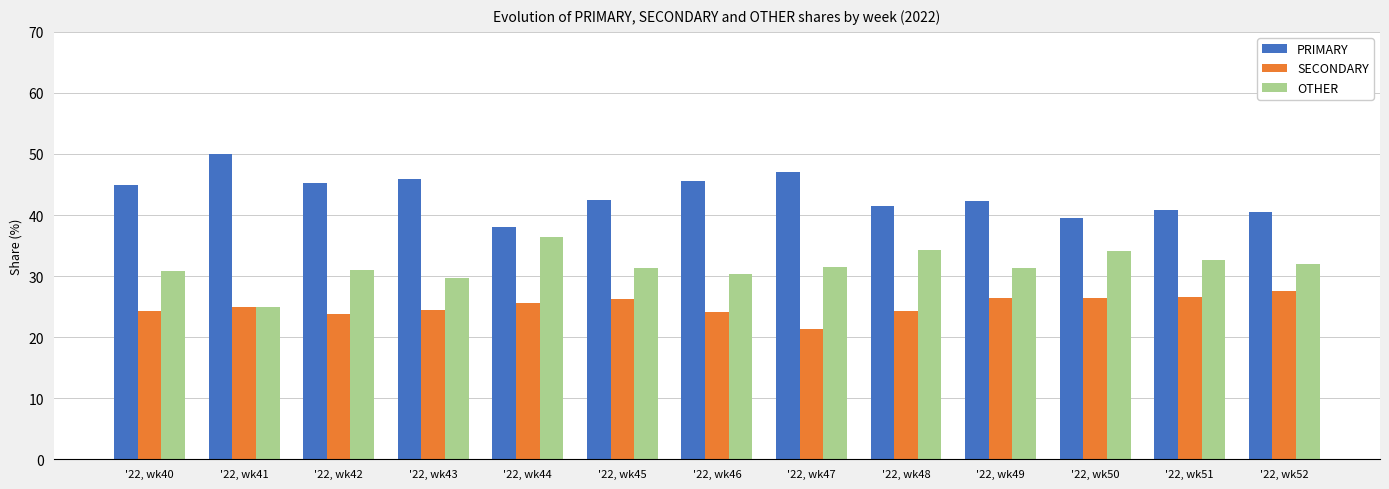

Which series changed the most between '22, wk44 and '22, wk47?

PRIMARY